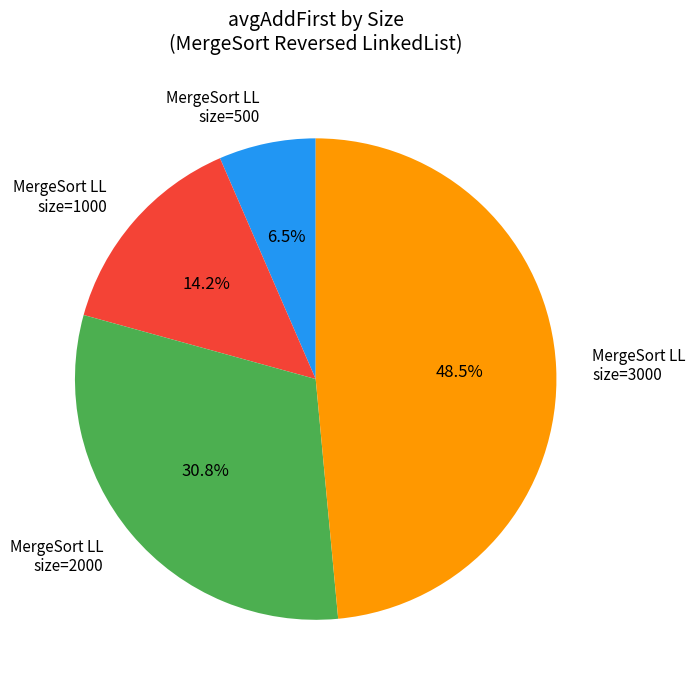

Is there any slice that represents more than half of the pie?

No